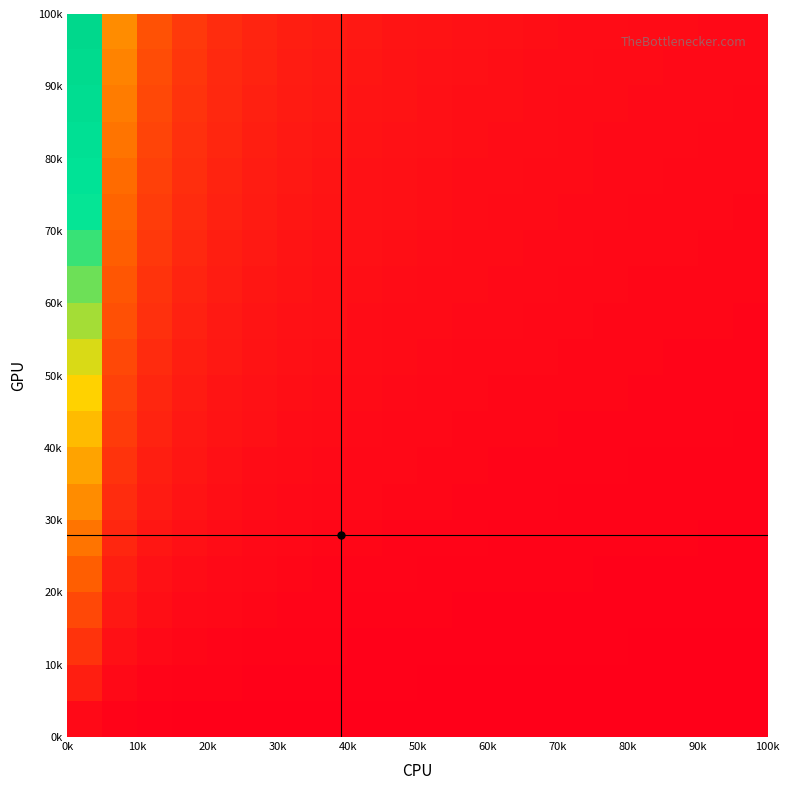

What is the greatest value displayed?

1.0